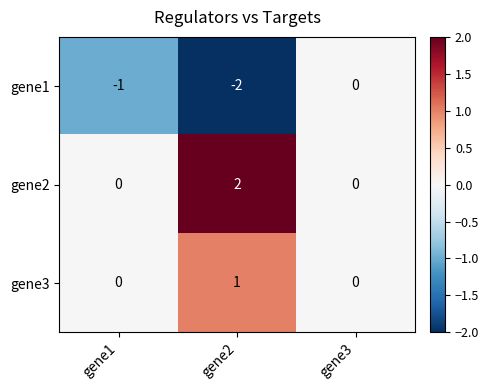

List the series in order of their overall mean, lowest first.

gene1, gene3, gene2